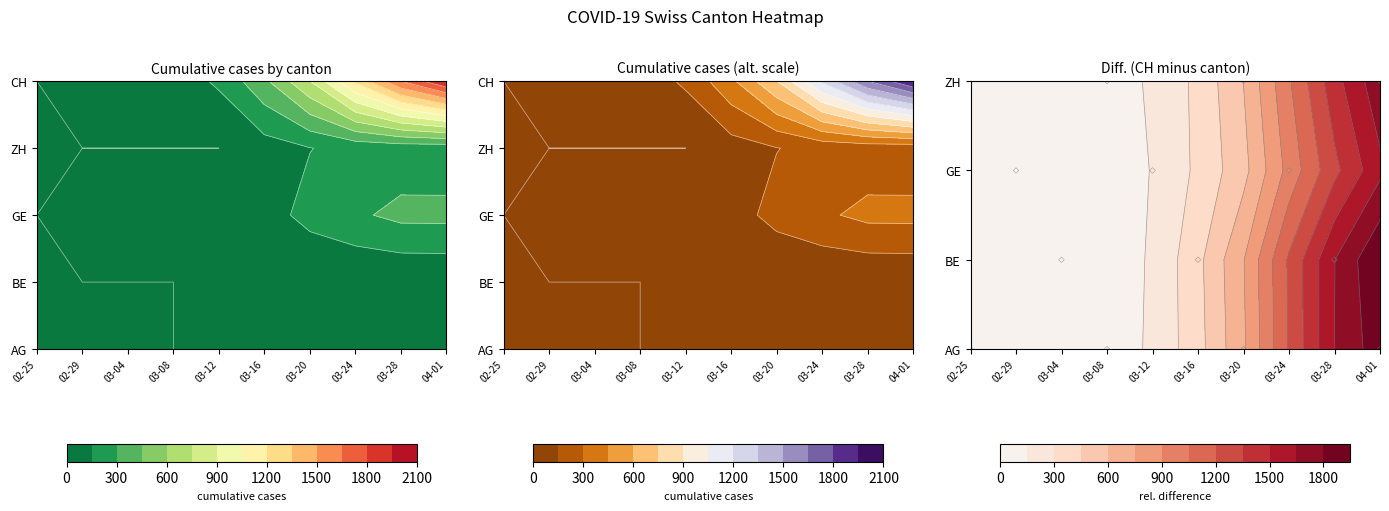

Which has a higher value, 4 or 11?

4